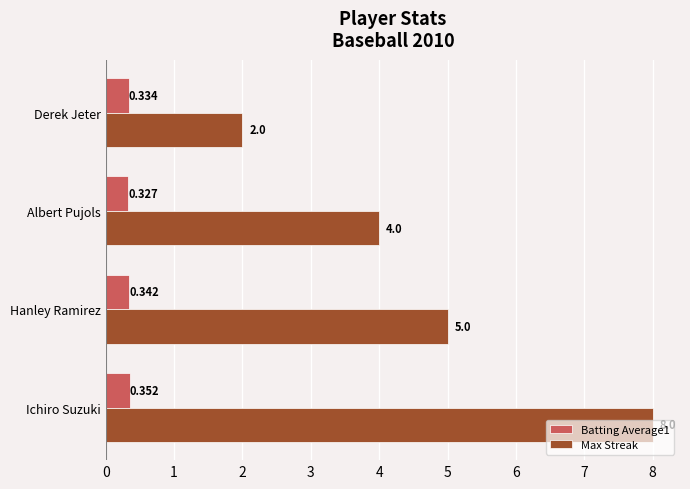

Which series has the largest total across all categories?

Max Streak